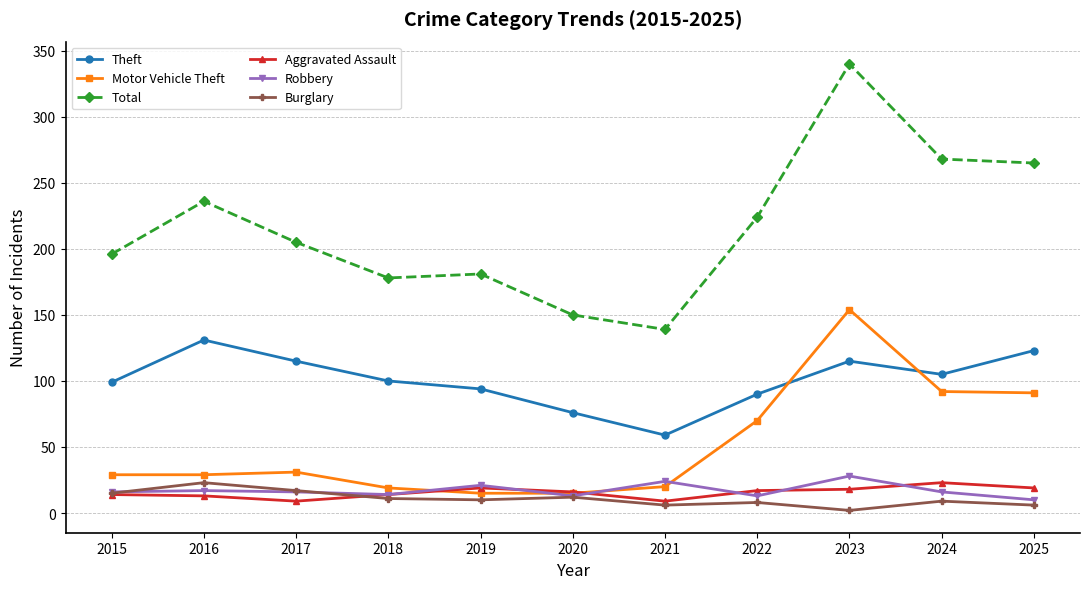

What is the difference between the second highest and minimum values in the Theft series?

64